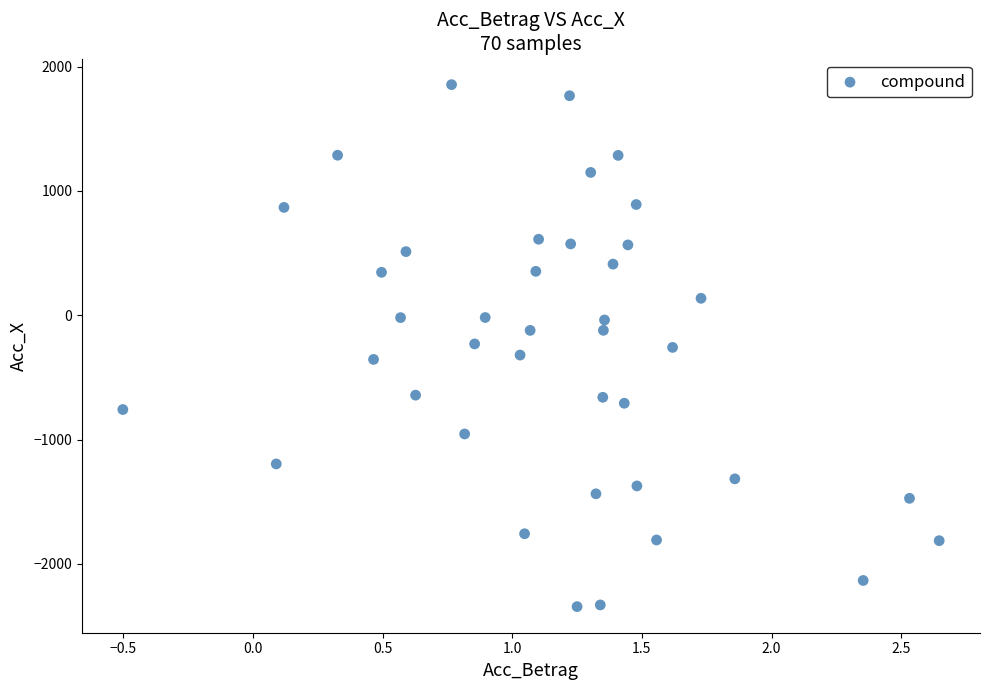

What is the range of Y values (max minus min)?

4198.5